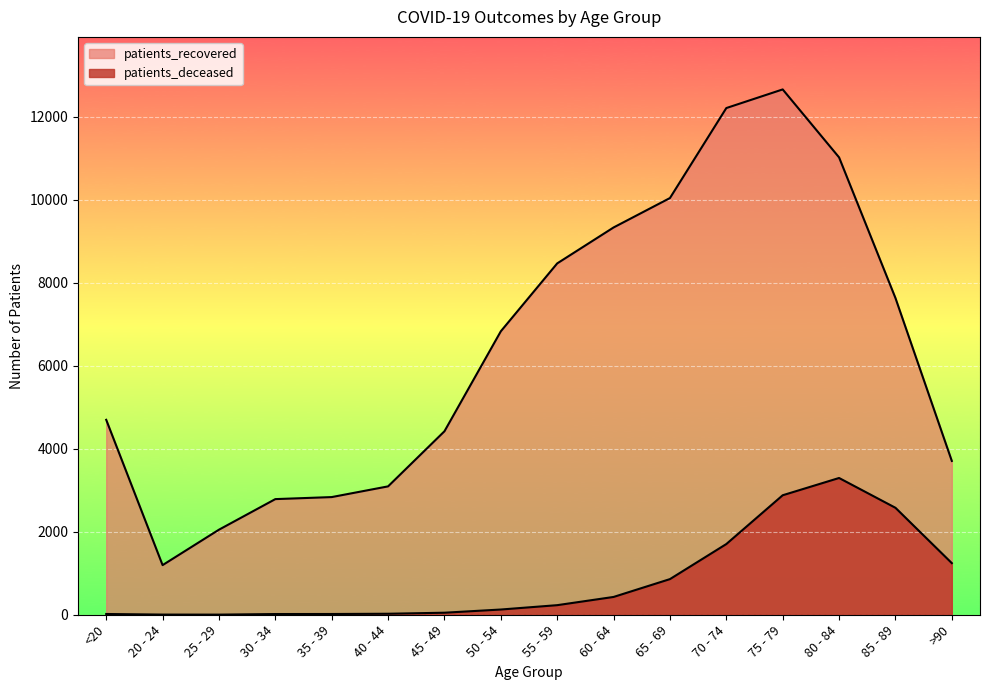

What is the sum of the patients_deceased values at 50 - 54 and 70 - 74?

1830